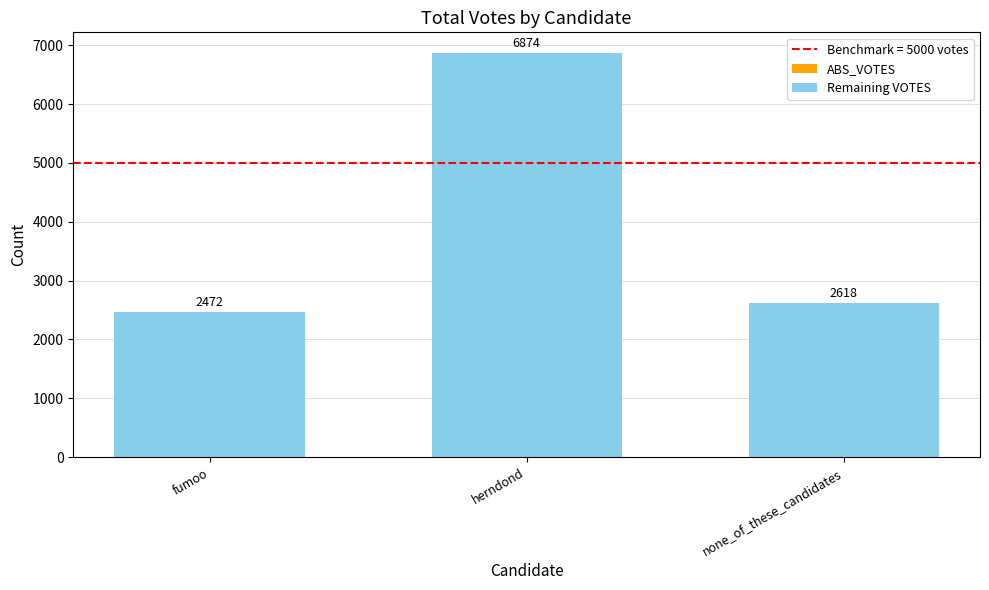

What is the difference between the maximum and second lowest values?

4256